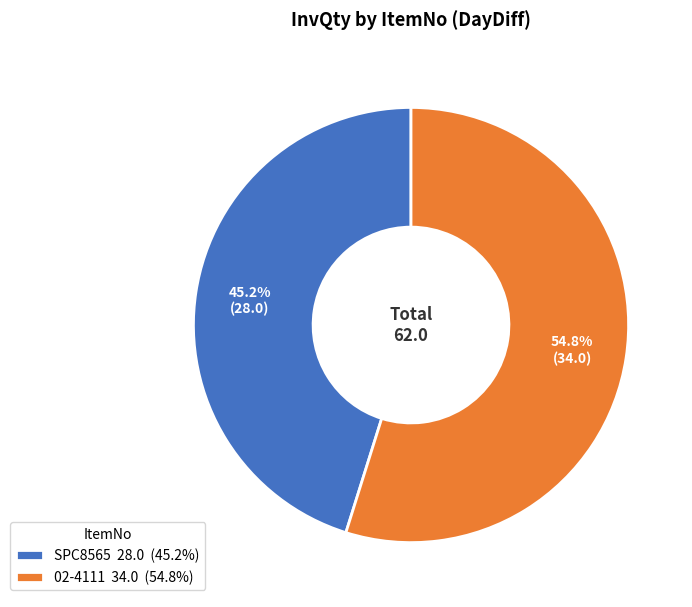

To the nearest percent, what percentage of the pie is SPC8565?

45%